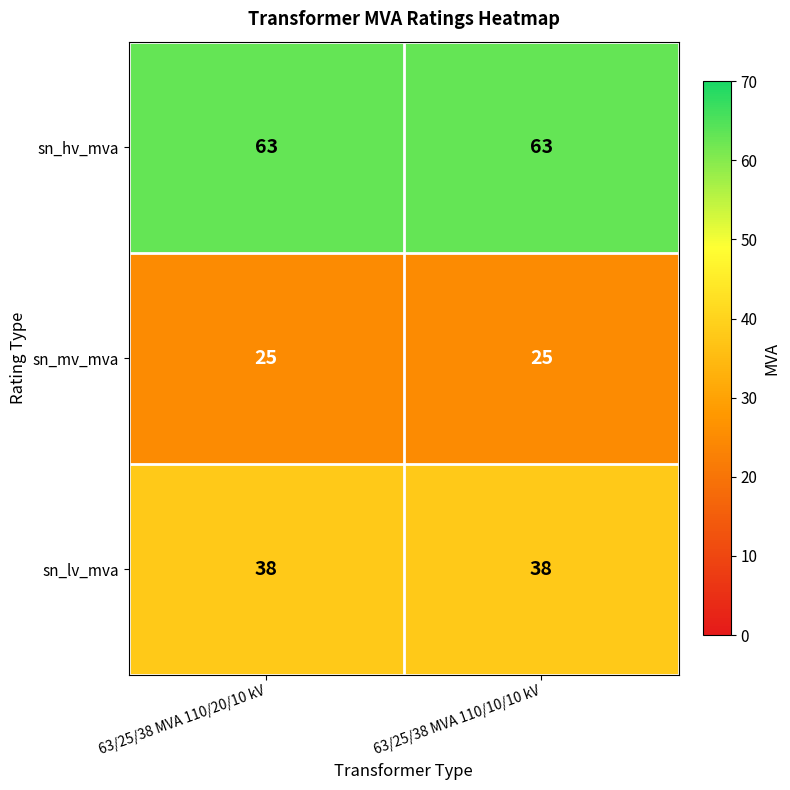

At how many categories does at least one series exceed 53?

2